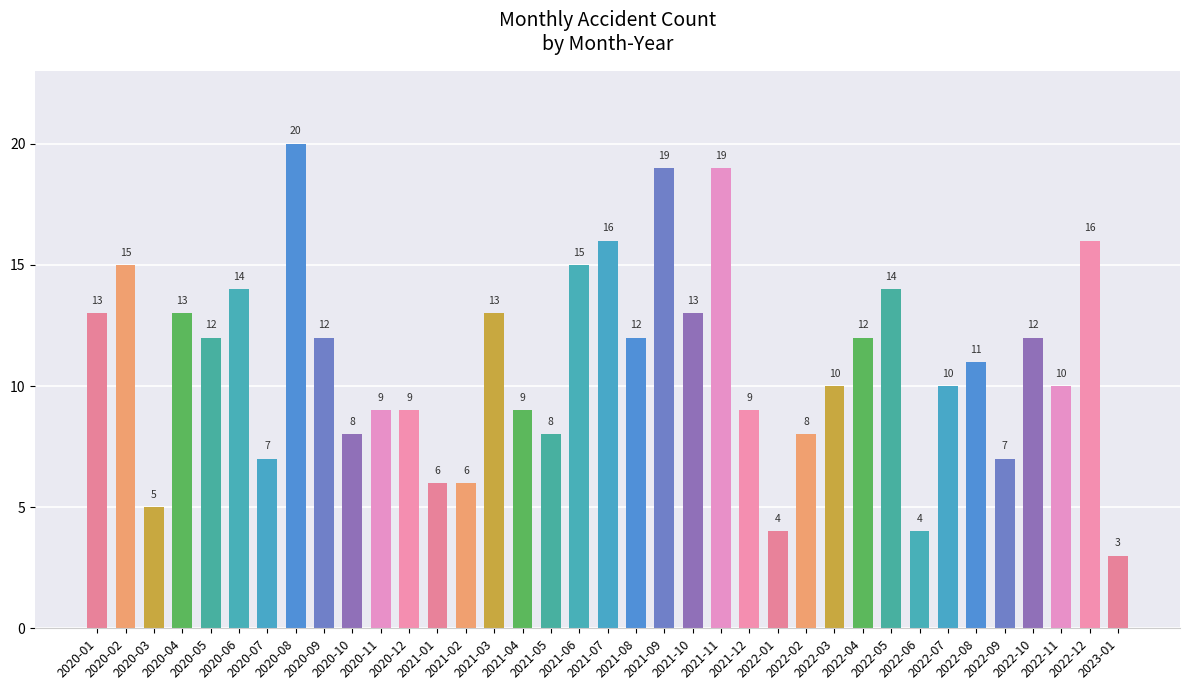

What is the sum of all values?

403